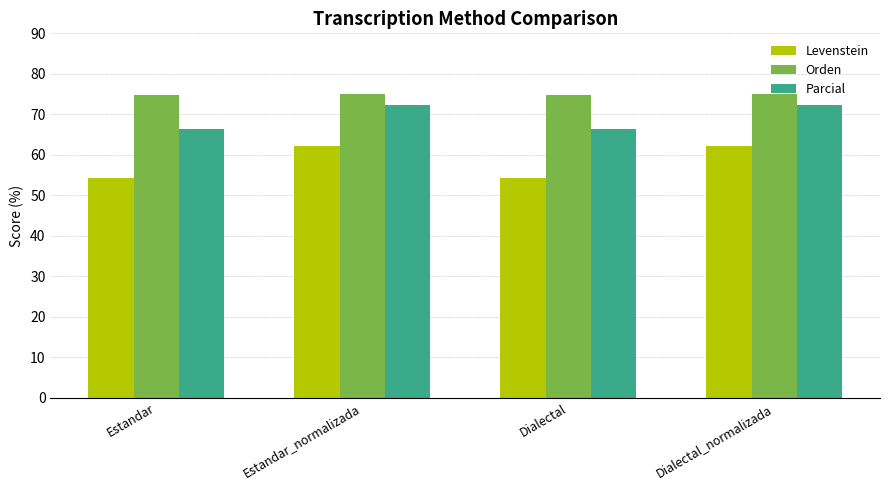

List the series in order of their overall mean, lowest first.

Levenstein, Parcial, Orden